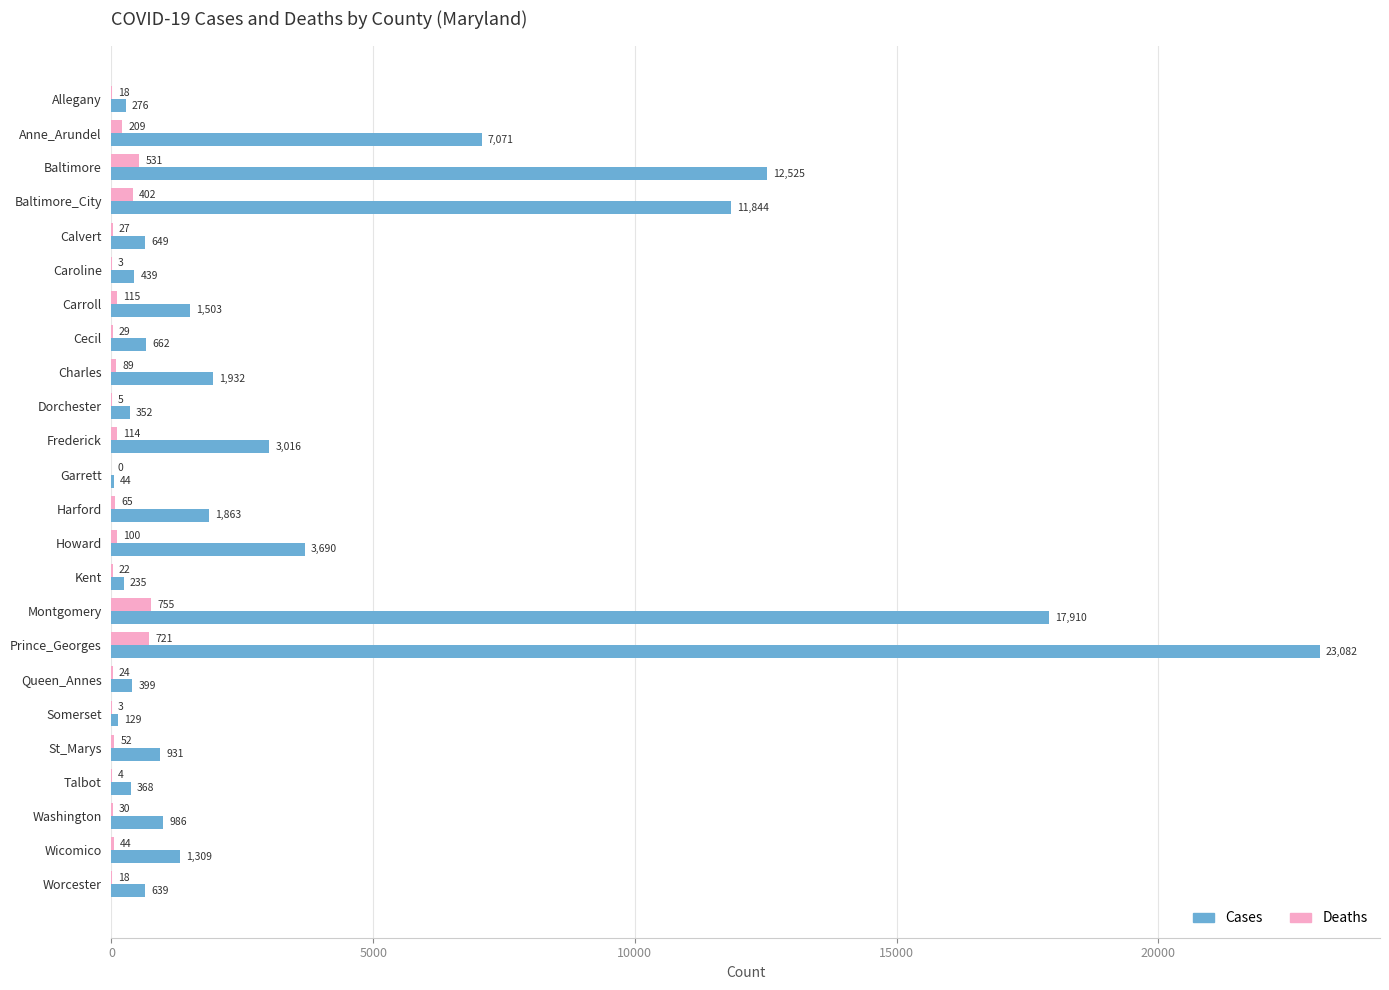

Which series changed the most between Carroll and Charles?

Cases